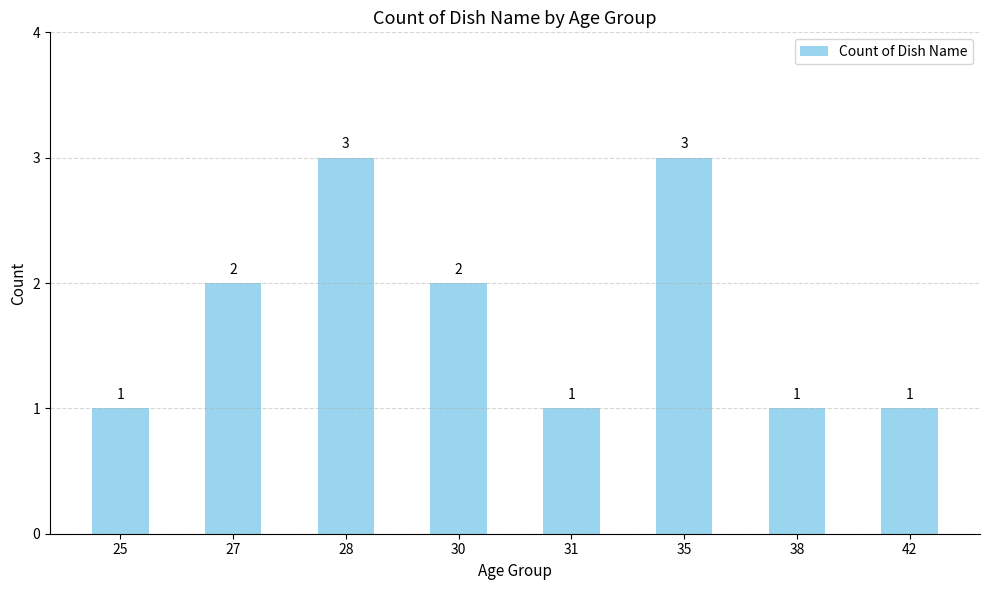

Between 30 and 25, which is larger?

30